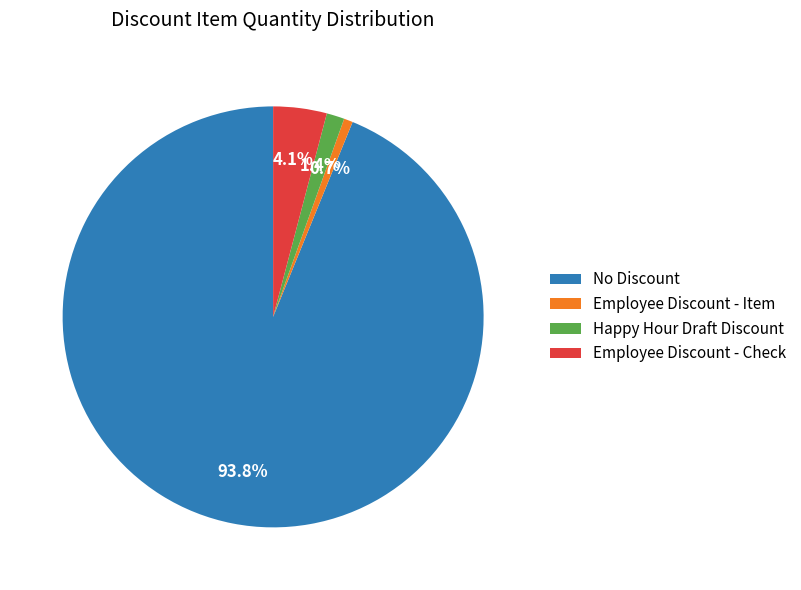

Rank the categories by value from lowest to highest.

Employee Discount - Item, Happy Hour Draft Discount, Employee Discount - Check, No Discount